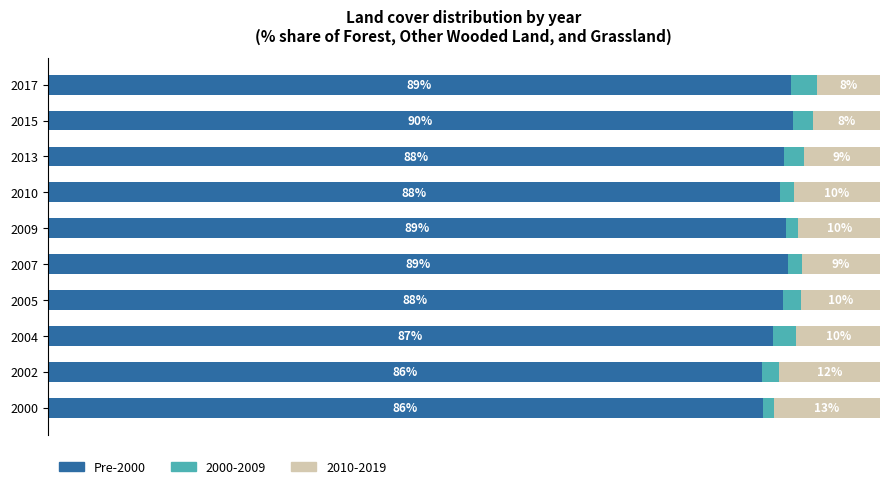

What are all the series names shown in the legend?

Pre-2000, 2000-2009, 2010-2019